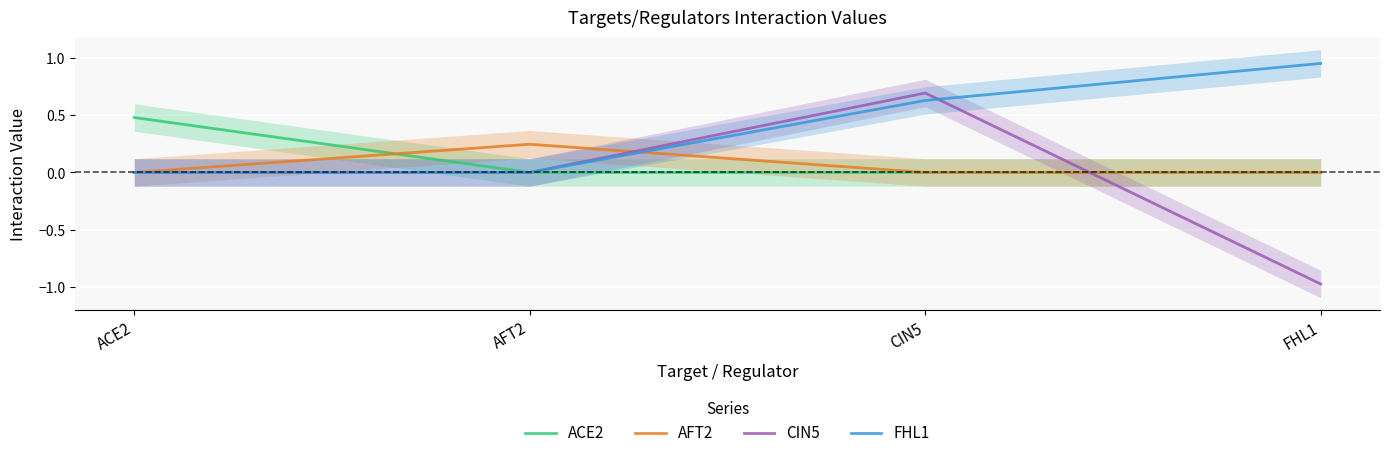

Reading right to left, transcribe all the data shown in this chart.

ACE2: FHL1=0.0	CIN5=0.0	AFT2=0.0	ACE2=0.5
AFT2: FHL1=0.0	CIN5=0.0	AFT2=0.2	ACE2=0.0
CIN5: FHL1=-1.0	CIN5=0.7	AFT2=0.0	ACE2=0.0
FHL1: FHL1=1.0	CIN5=0.6	AFT2=0.0	ACE2=0.0